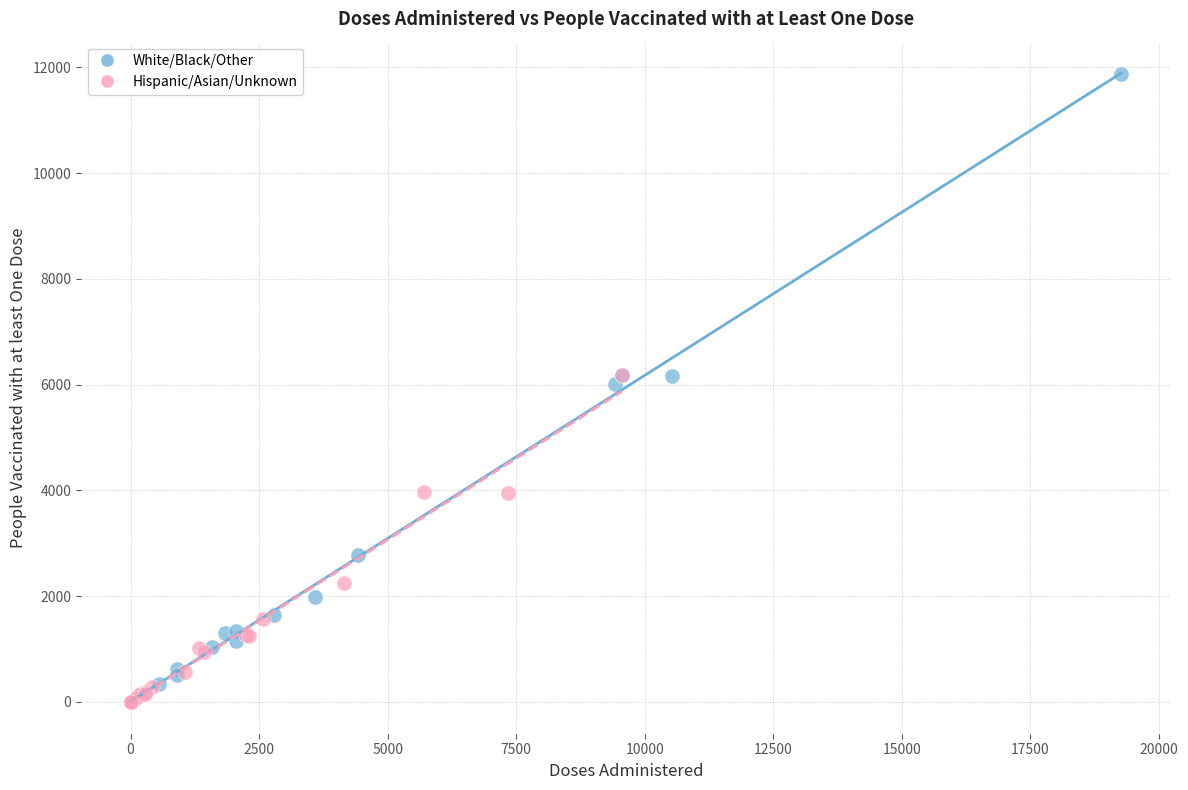

Which series reaches the maximum Y coordinate?

White/Black/Other